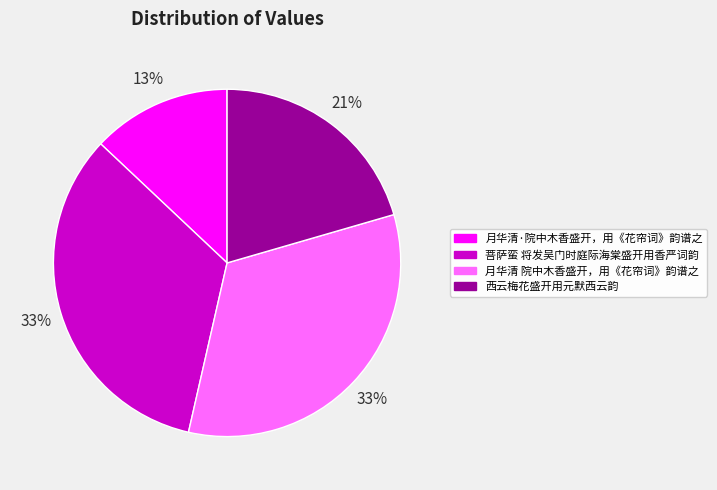

To the nearest percent, what is the combined percentage of 西云梅花盛开用元默西云韵 and 菩萨蛮 将发吴门时庭际海棠盛开用香严词韵?

54%